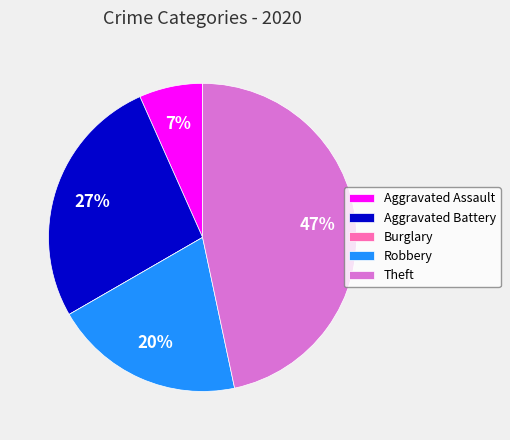

Is the sum of Aggravated Assault and Robbery greater than half?

No